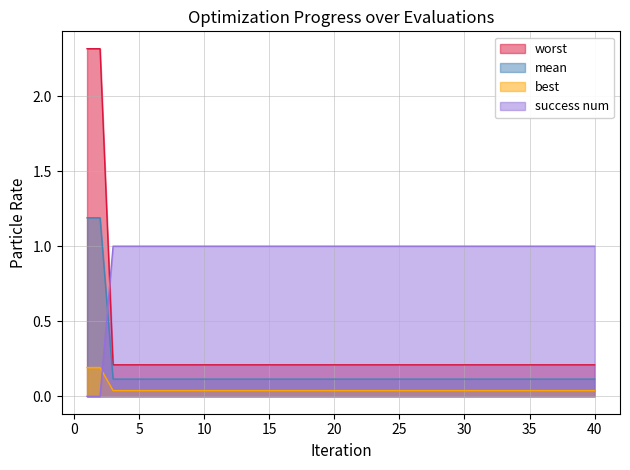

What value does the best series have at 19?

0.2